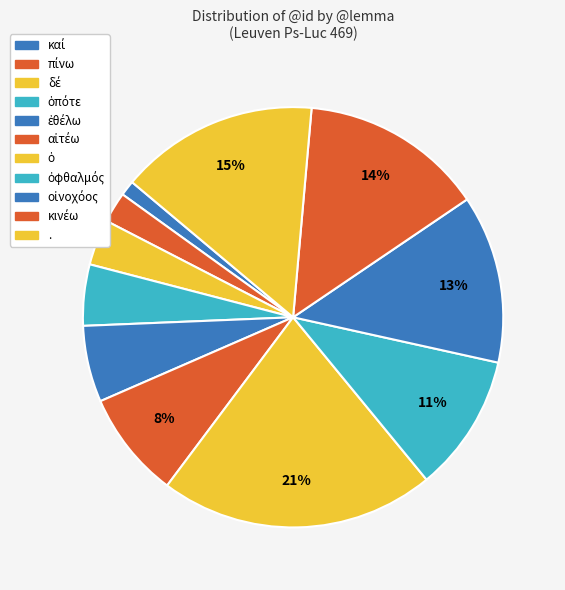

Which category has the smallest portion of the pie?

καί